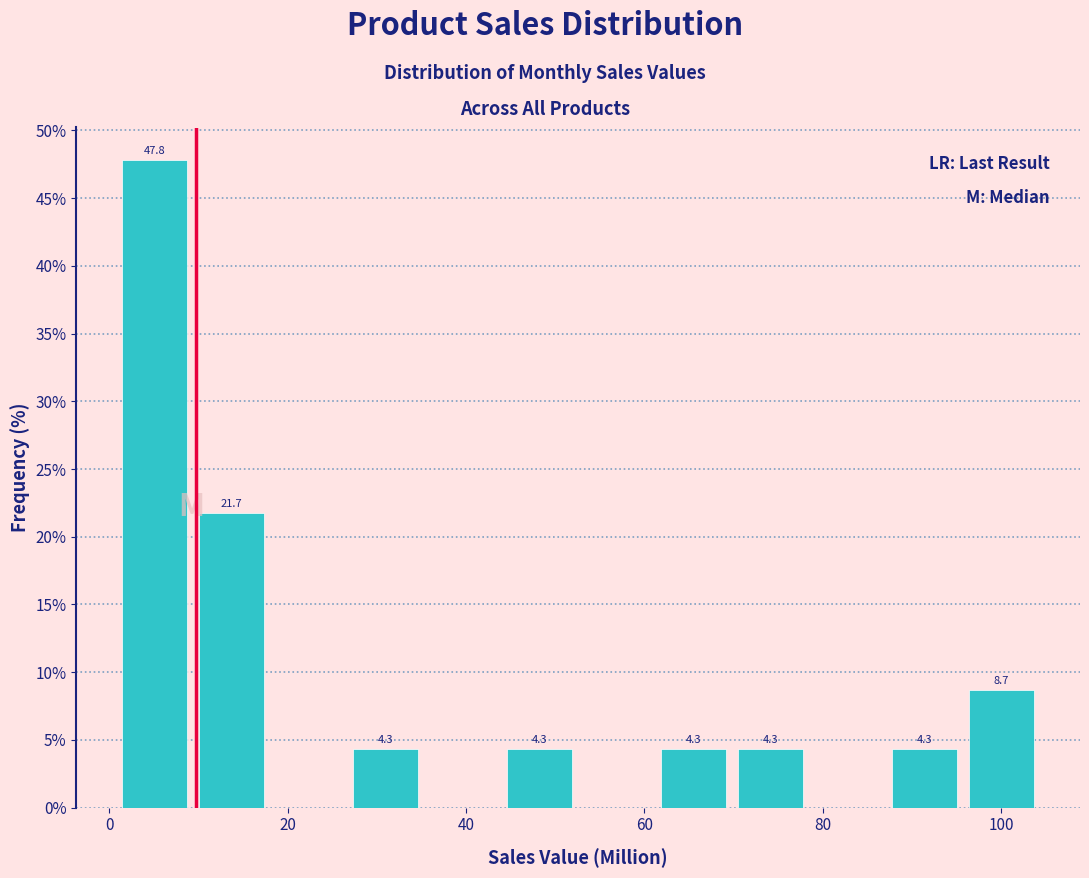

Over which range of the x-axis is the bar tallest?

0 to 10